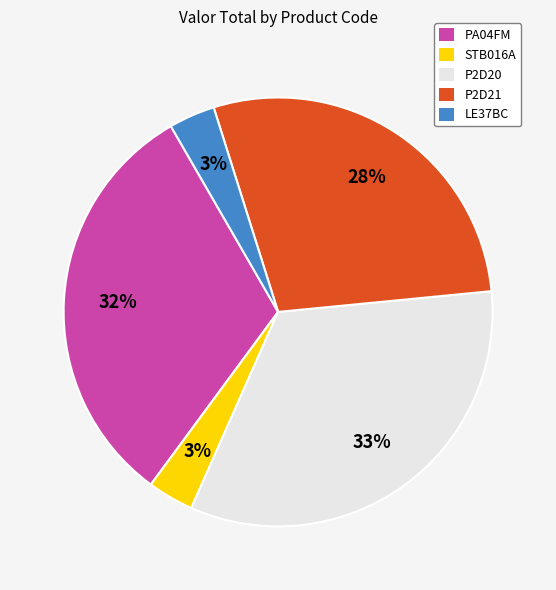

What percentage is the P2D21 slice, to the nearest percent?

28%